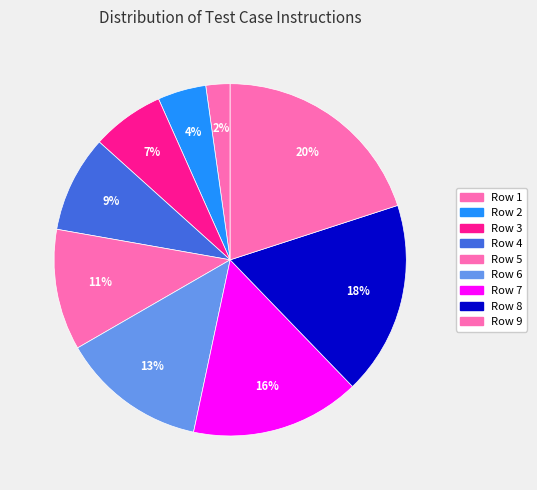

Count the number of slices in the pie.

9